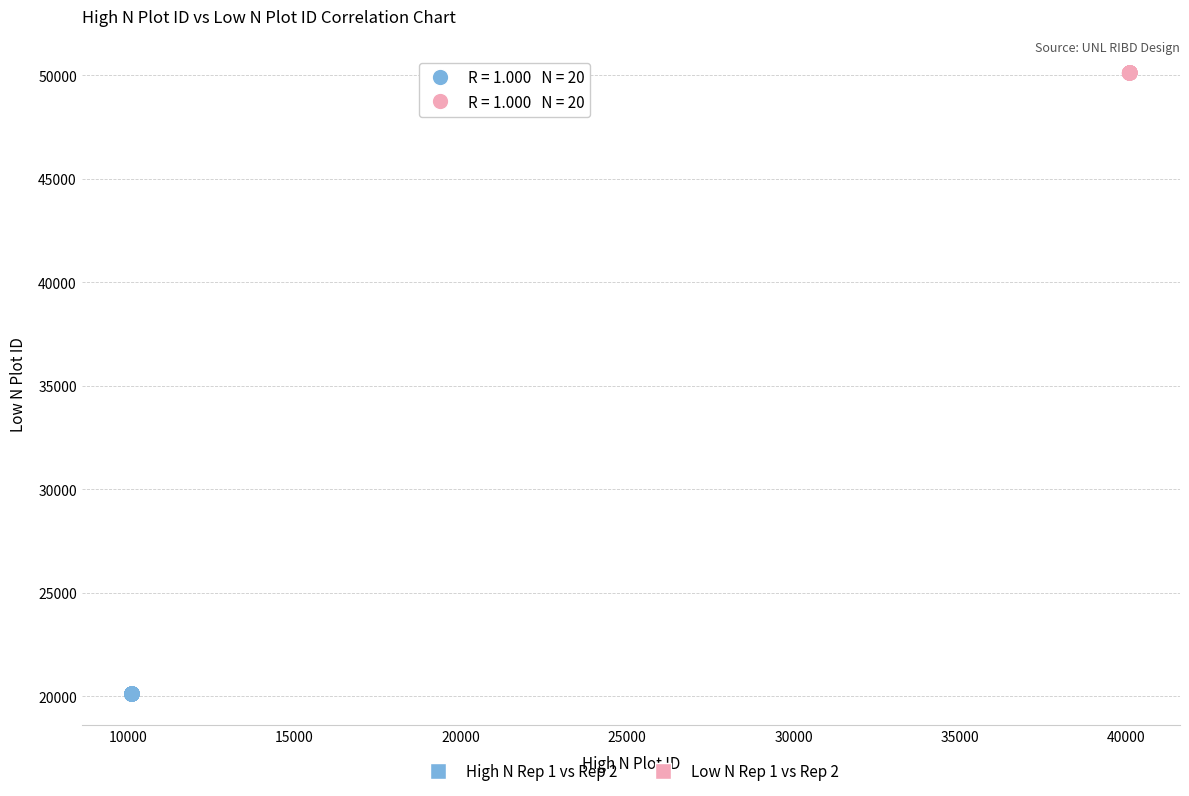

What are all the series names shown in the legend?

High N Rep 1 vs Rep 2, Low N Rep 1 vs Rep 2